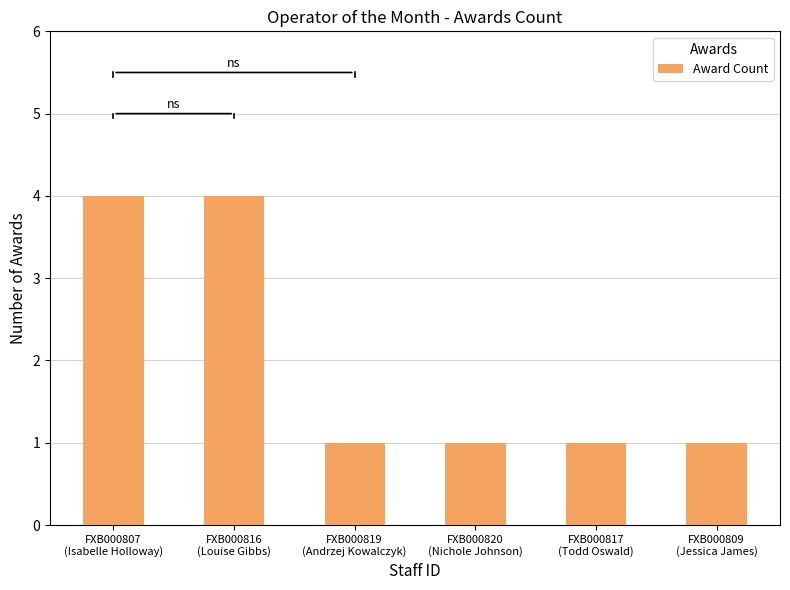

What is the maximum value shown in the chart?

4